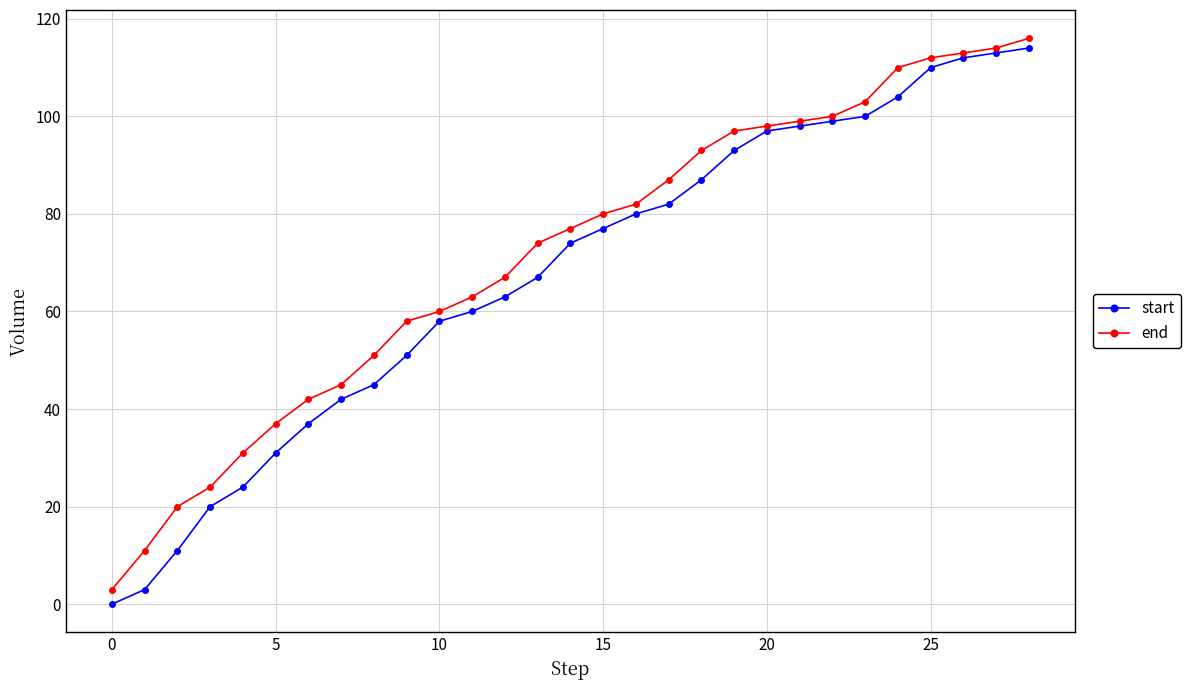

How many lines are shown in the chart?

2